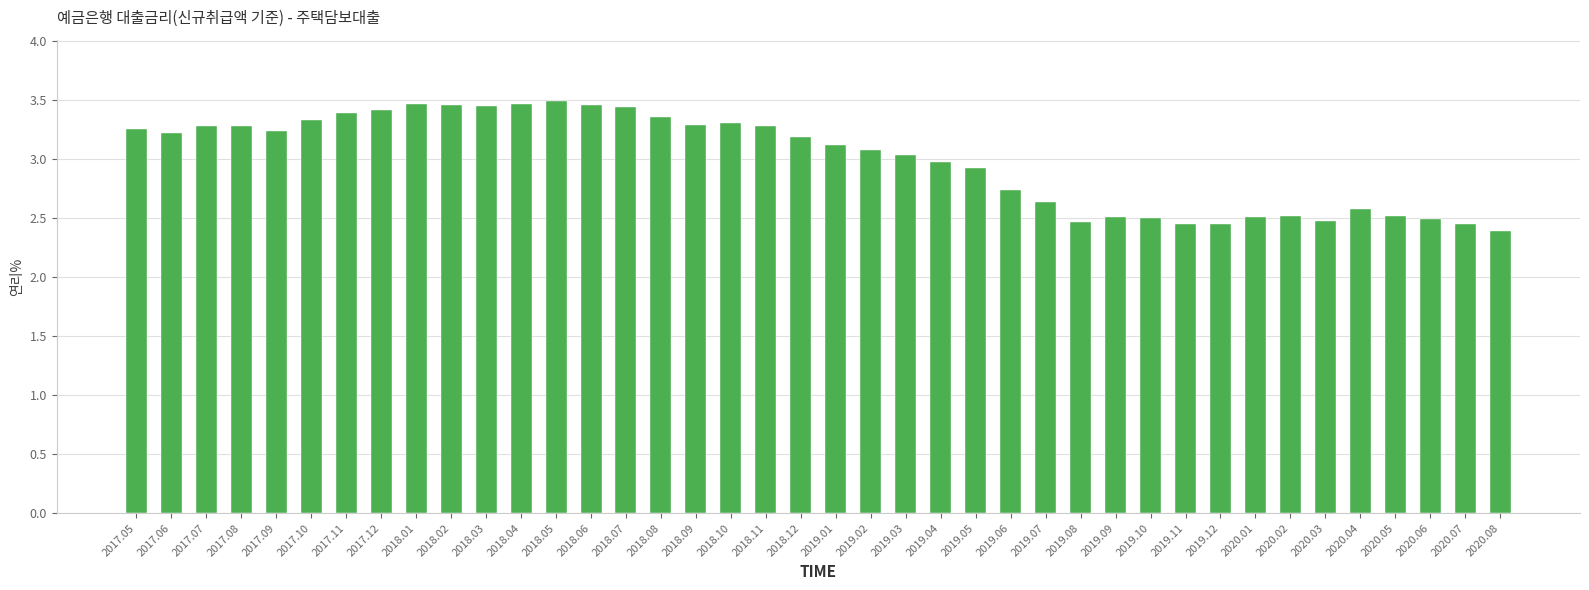

What is the smallest value displayed?

2.4